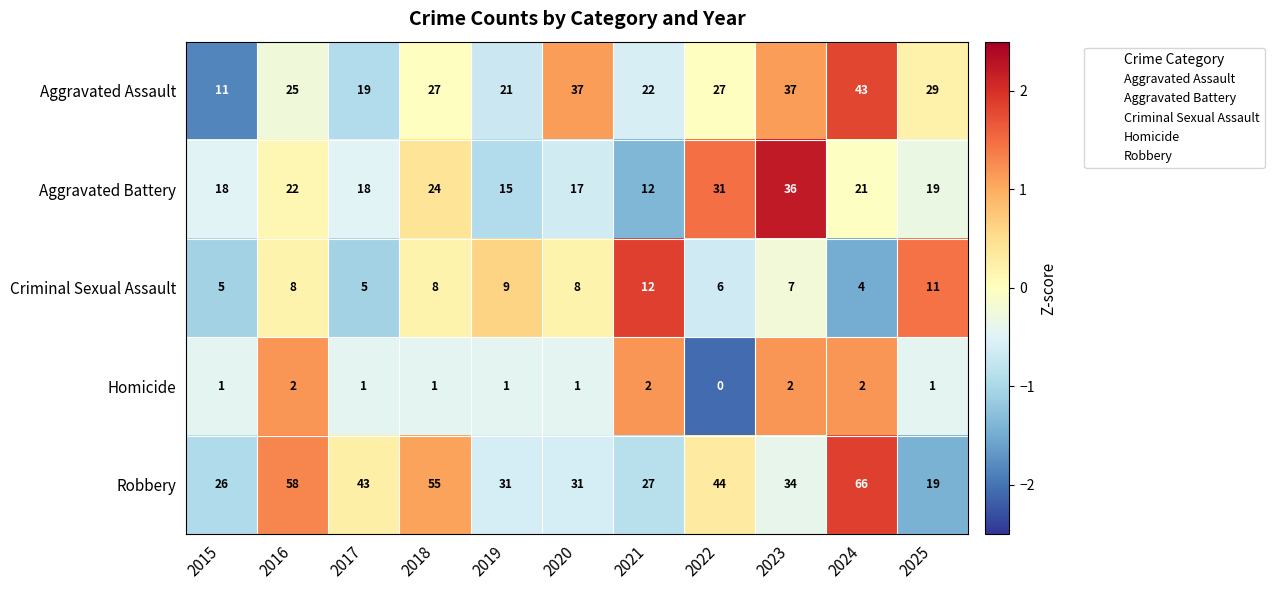

The value of Homicide at 2019 is 0. True or false?

False